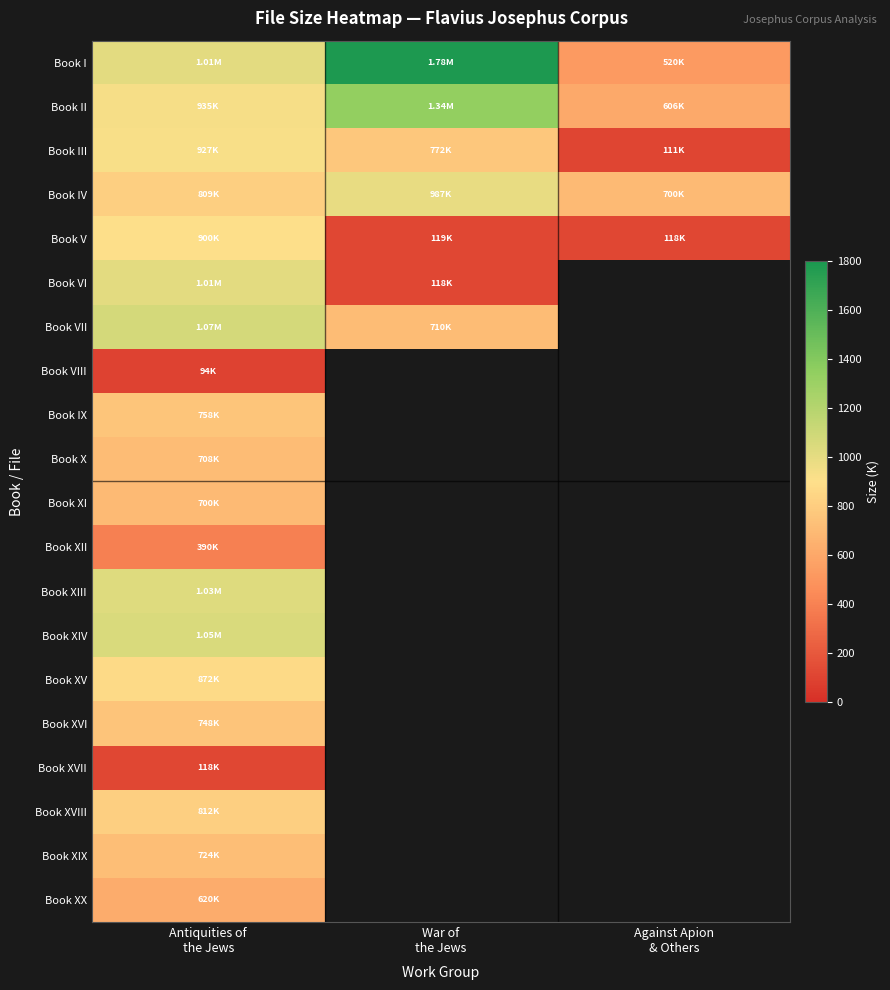

What is the maximum value for Book XII?

390.3